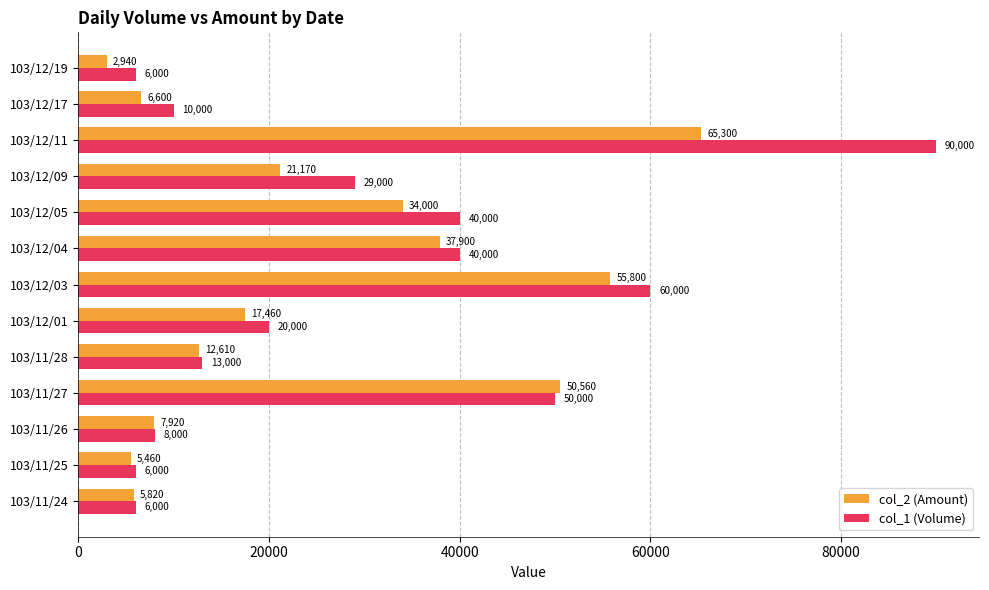

Which series has the widest spread of values?

col_1 (Volume)